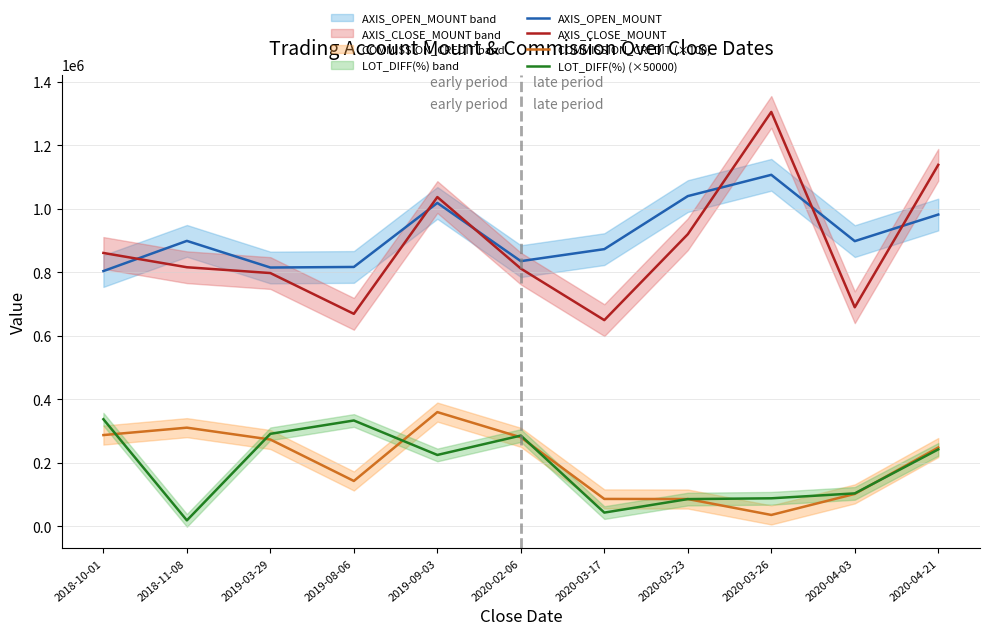

In AXIS_CLOSE_MOUNT, how many points are lower than both neighbors (excluding endpoints)?

3